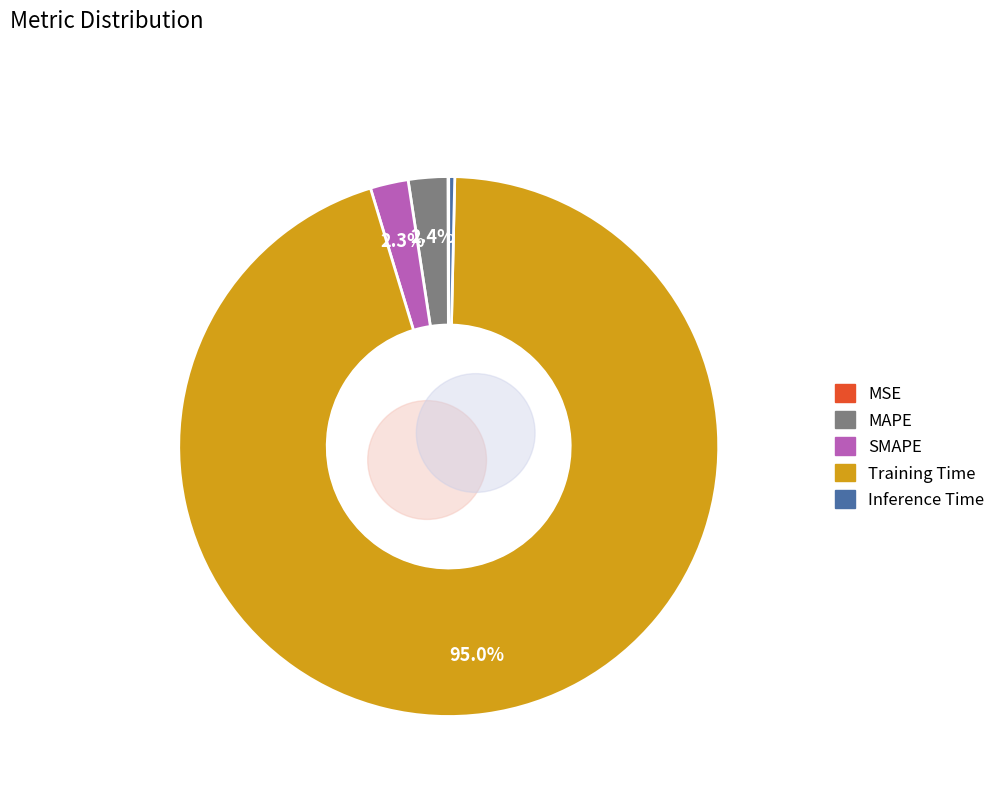

The MSE slice represents 10% of the pie. True or false?

False